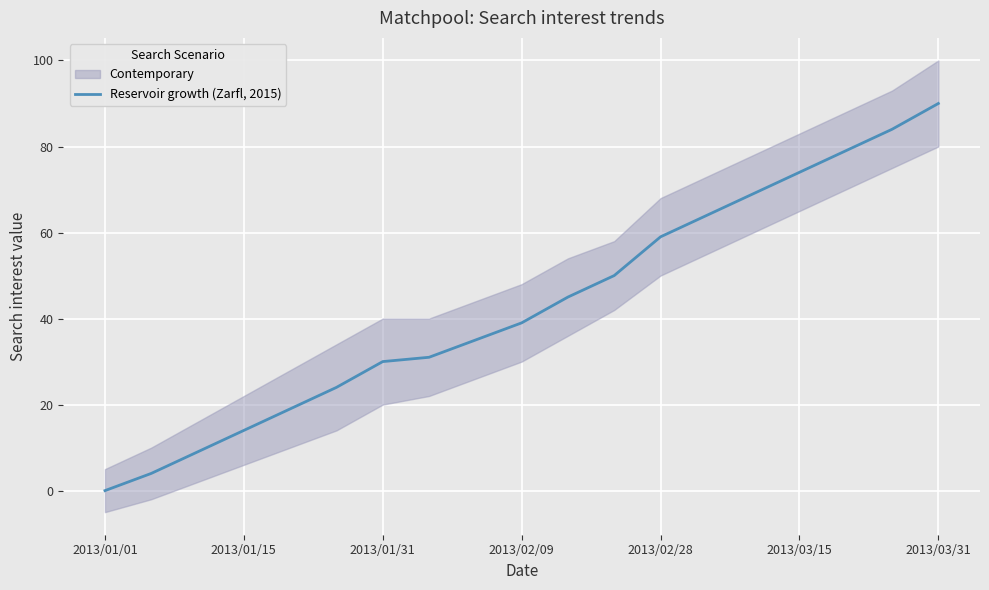

True or false: the data shows 64 at 13.

True